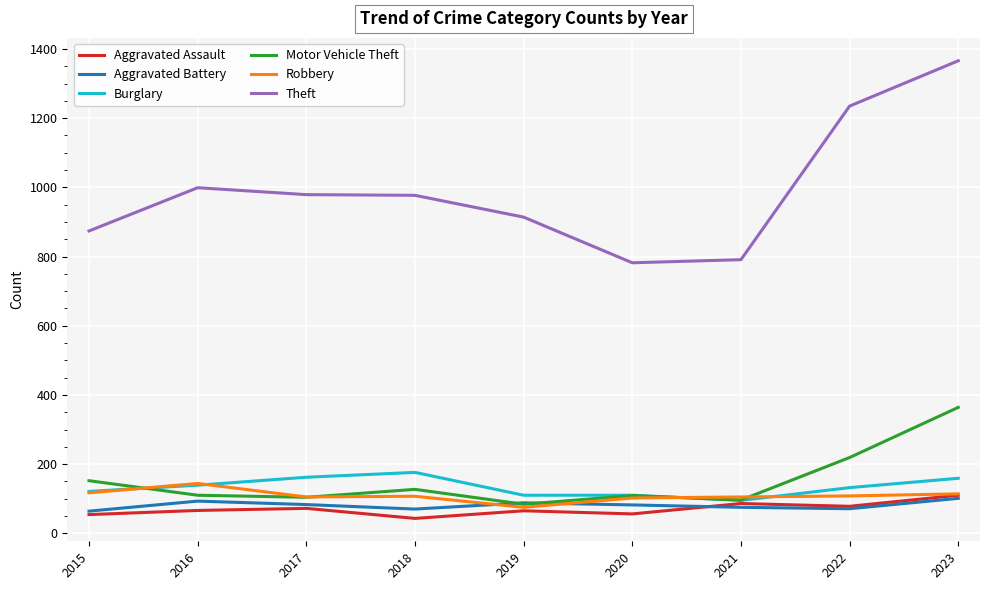

What is the total value across all series at 2020?

1241